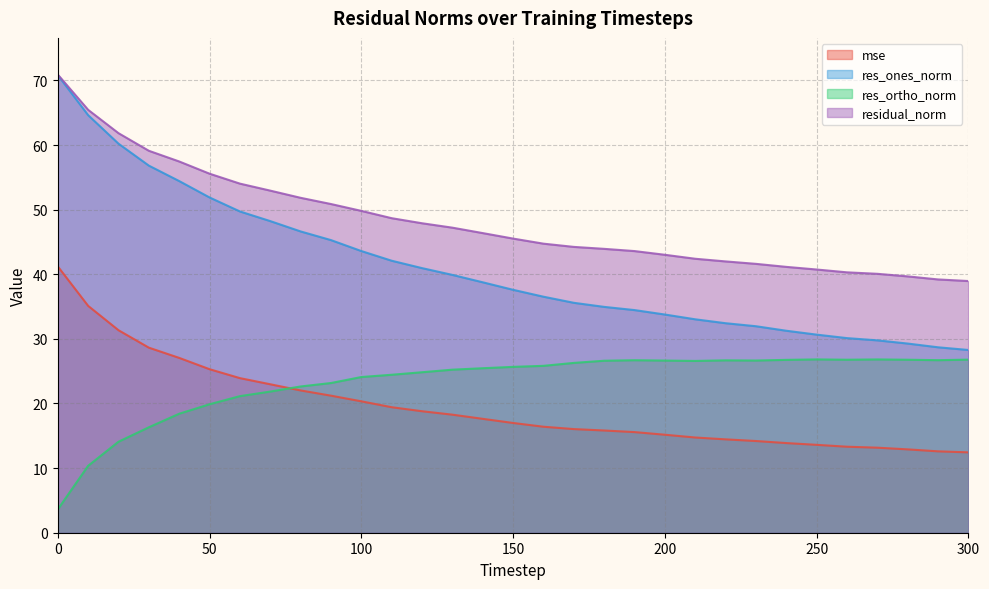

What is the difference between the highest and lowest values at 100?

29.5